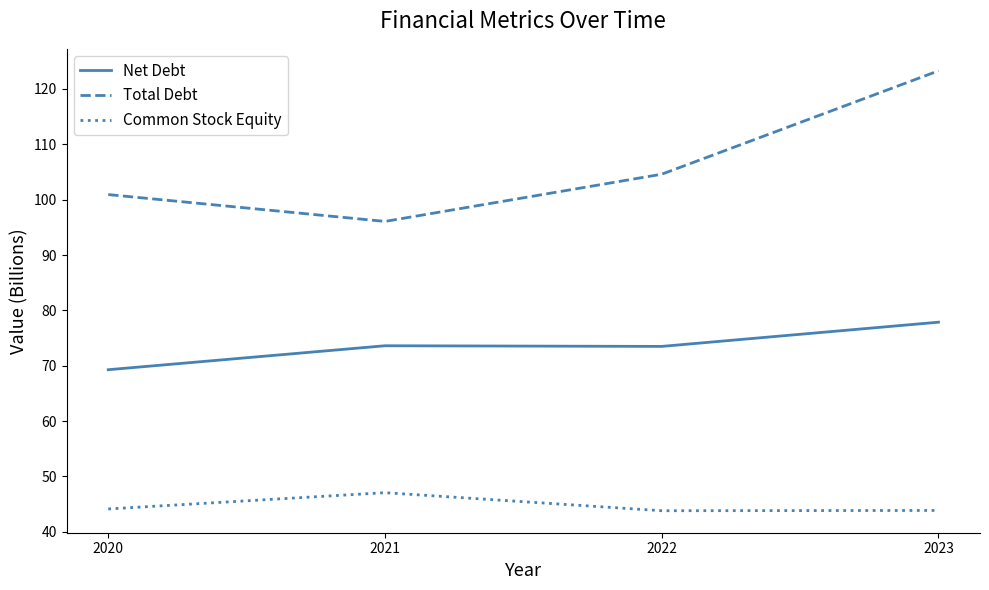

Rank the series by their average value, from lowest to highest.

Common Stock Equity, Net Debt, Total Debt